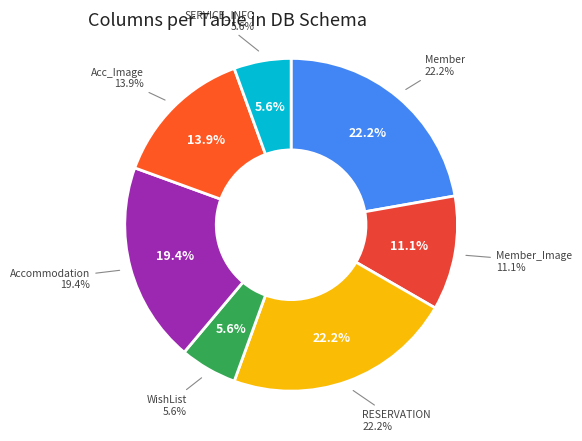

To the nearest percent, what percentage of the pie is Member?

22%